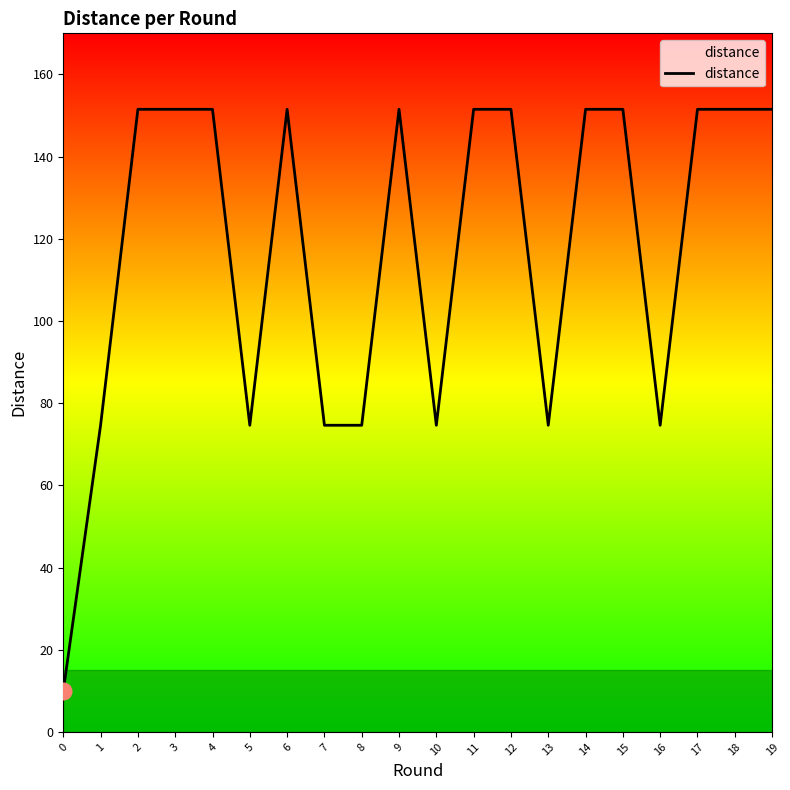

What is the change in value from 3 to 10?

-76.9